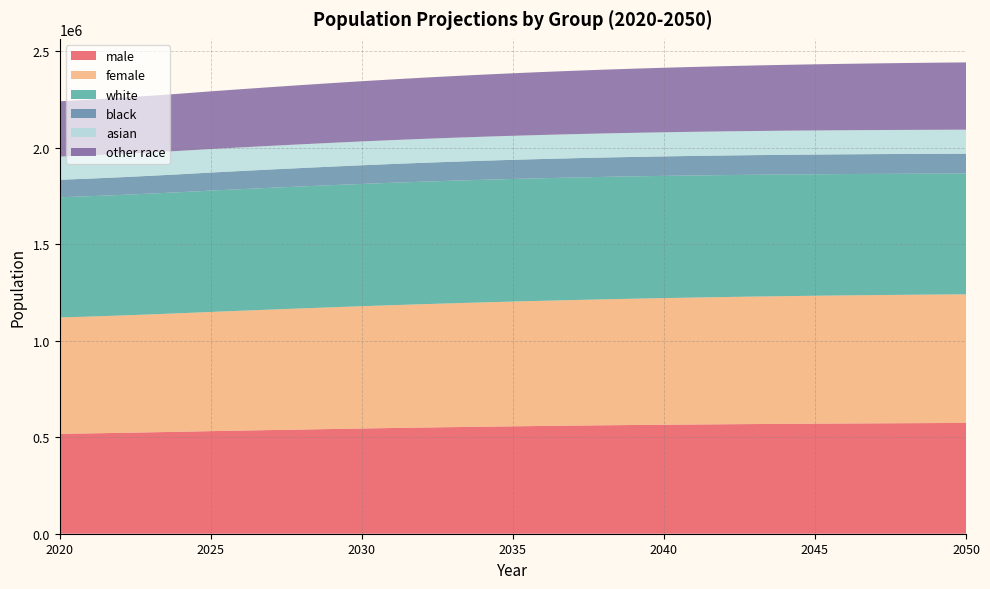

Reading left to right, list all the values displayed in this chart.

male: 517660.0	519920.0	522608.4	525456.7	528397.3	531554.9	534428.3	537162.4	539858.7	542528.3	545246.8	547739.7	550206.6	552325.5	554507.3	556489.4	558379.1	560245.3	561932.2	563323.7	564697.5	566007.6	567192.0	568263.6	569323.1	570403.6	571213.1	571979.2	572702.9	573384.2	574092.8
female: 602628.0	605173.4	607883.5	610876.5	614118.7	617526.1	620869.0	624237.6	627493.0	630584.6	633475.1	636342.6	638942.6	641671.3	644052.3	646377.2	648540.4	650493.6	652391.9	654328.5	656060.0	657602.2	659072.9	660436.1	661596.4	662521.9	663539.1	664423.3	665157.4	665802.9	666198.2
white: 623016.0	623759.5	624689.7	625853.0	627140.8	628596.3	629831.0	630957.3	631963.0	632844.3	633619.7	634257.4	634757.8	635080.2	635257.8	635285.2	635130.2	634896.6	634481.8	633956.0	633369.6	632675.8	631962.2	631180.6	630383.2	629559.5	628742.9	627938.6	627198.1	626480.2	625786.6
black: 90538.0	91023.5	91620.5	92251.1	92913.5	93593.8	94231.1	94859.0	95482.9	96078.9	96678.0	97217.8	97737.3	98231.2	98690.7	99127.4	99545.3	99941.5	100300.3	100630.7	100924.0	101201.2	101451.9	101679.1	101897.9	102105.9	102302.6	102459.0	102620.2	102759.6	102886.9
asian: 120105.0	120263.2	120595.5	120957.8	121349.8	121768.3	122141.9	122505.7	122843.7	123157.8	123450.1	123700.2	123928.4	124115.7	124293.3	124450.6	124587.5	124695.6	124790.9	124859.8	124897.2	124916.0	124921.9	124909.5	124866.1	124806.6	124744.7	124684.0	124583.7	124474.8	124354.9
other race: 286572.0	288811.8	291168.1	293652.7	296249.0	298980.9	301635.4	304270.0	306887.4	309476.8	312044.0	314565.4	317002.4	319400.5	321727.0	323979.8	326180.9	328312.7	330398.1	332391.3	334322.8	336172.6	337930.8	339607.8	341197.1	342696.8	344076.7	345366.3	346546.0	347655.6	348647.1